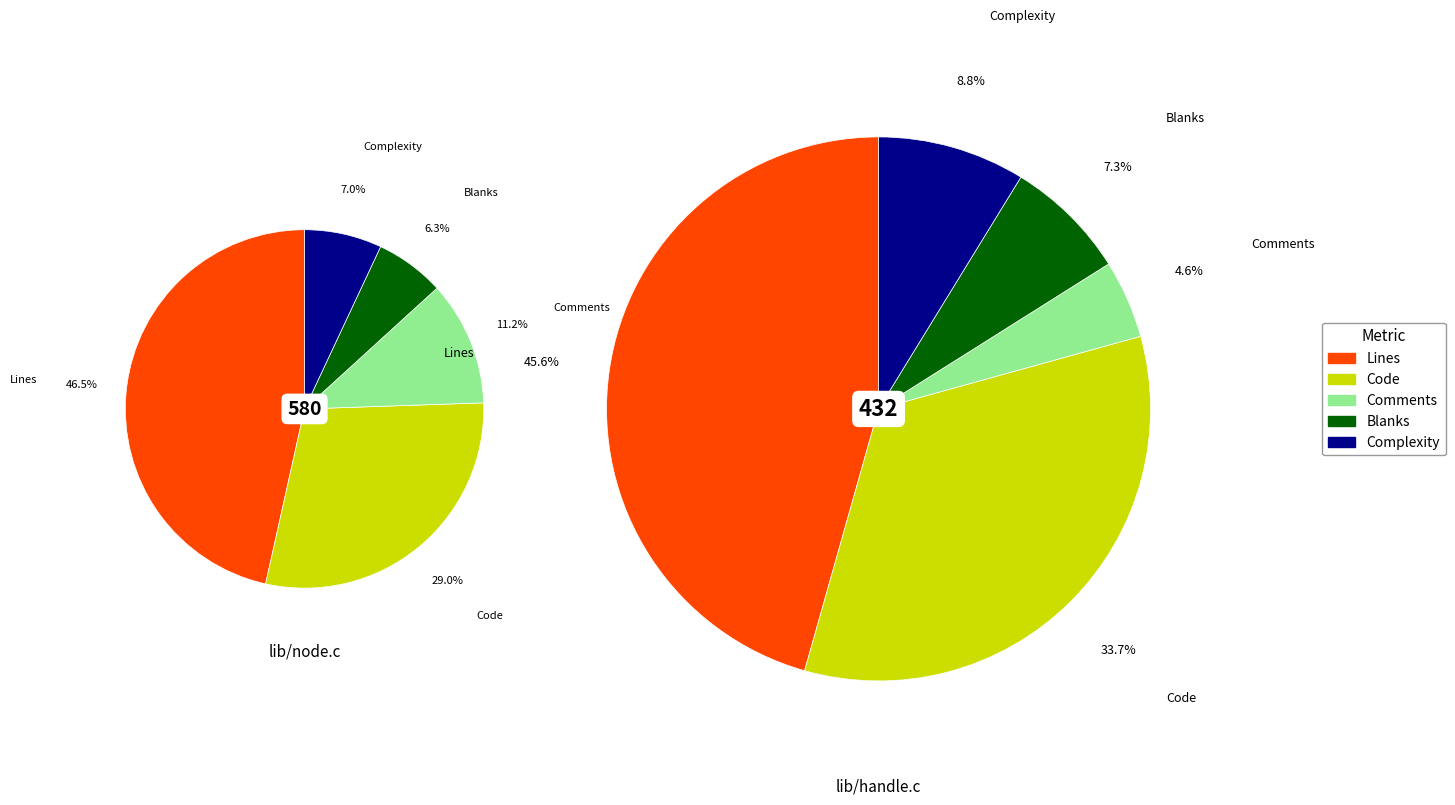

Does Comments represent more than half of the total?

No